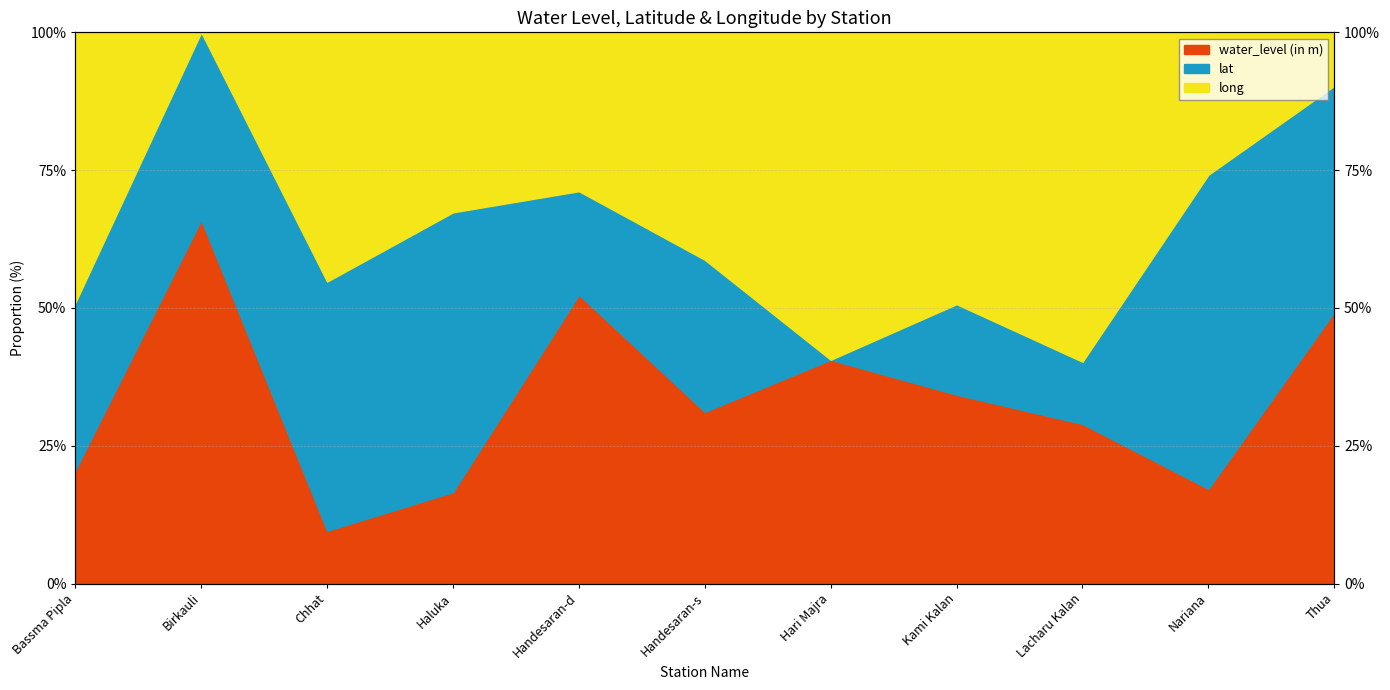

Is it true that water_level (in m) equals 0.1 at Chhat?

True